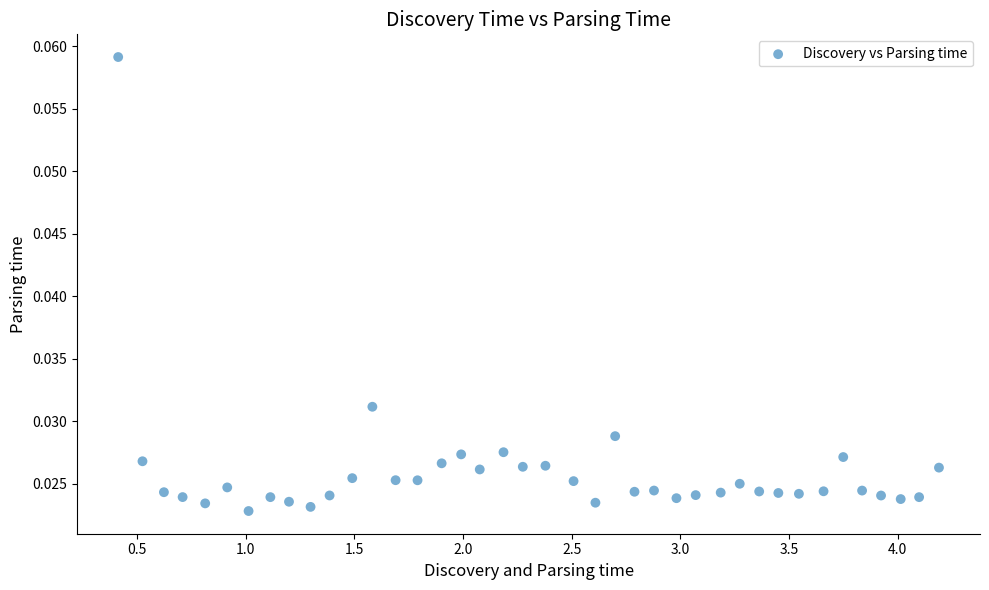

What is the range of X values (max minus min)?

3.8